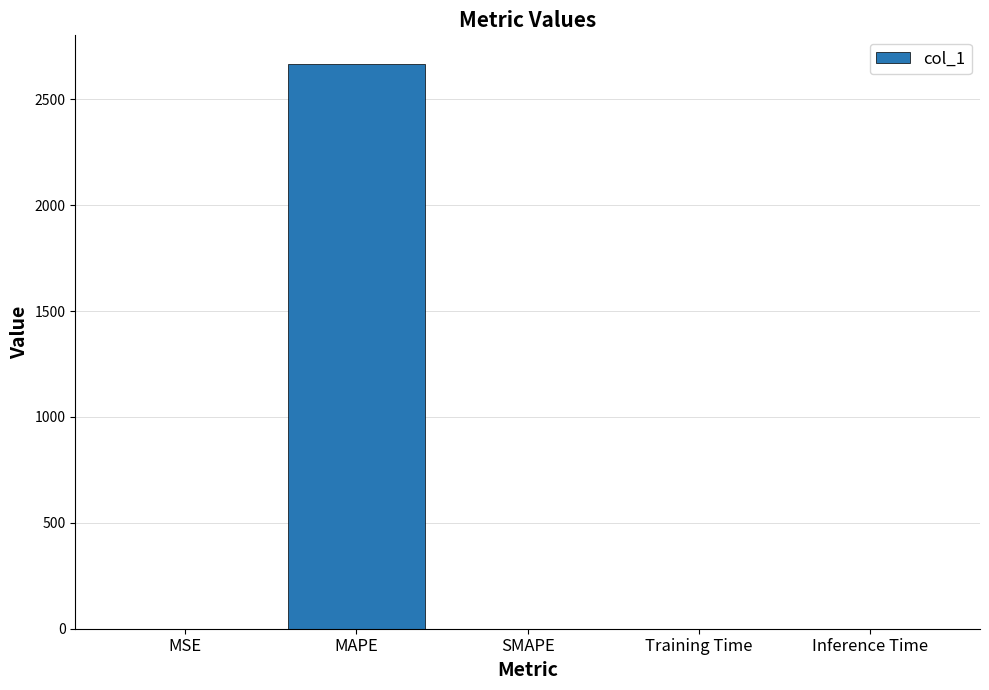

The chart shows a value of 0.0 at MSE. True or false?

True